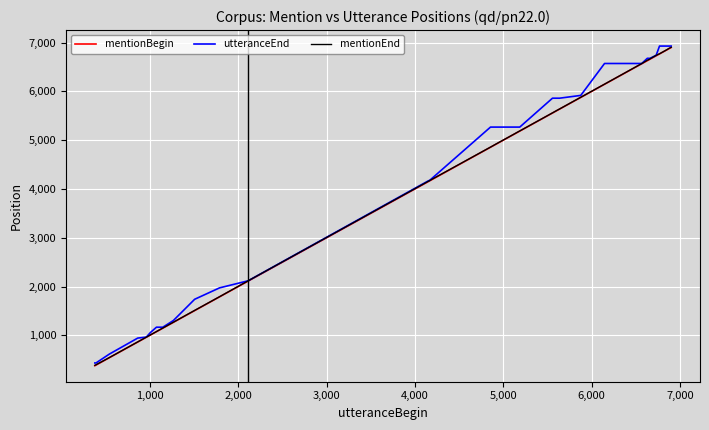

What is the highest value of the mentionBegin series?

6899